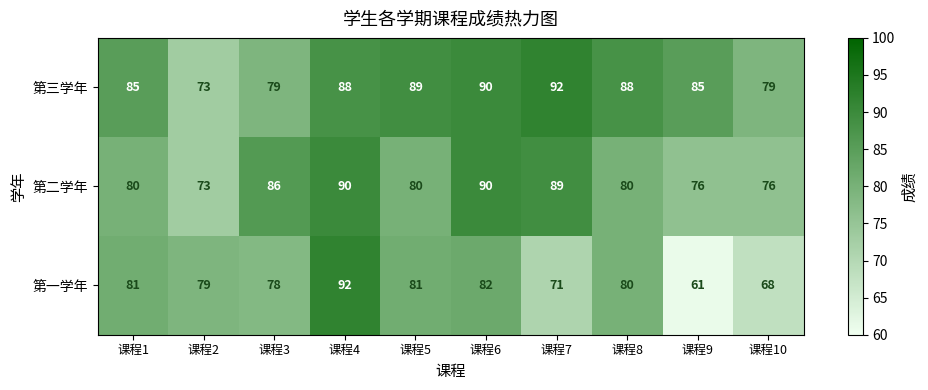

What is the approximate value of 第一学年 at 课程9, to the nearest 10?

60